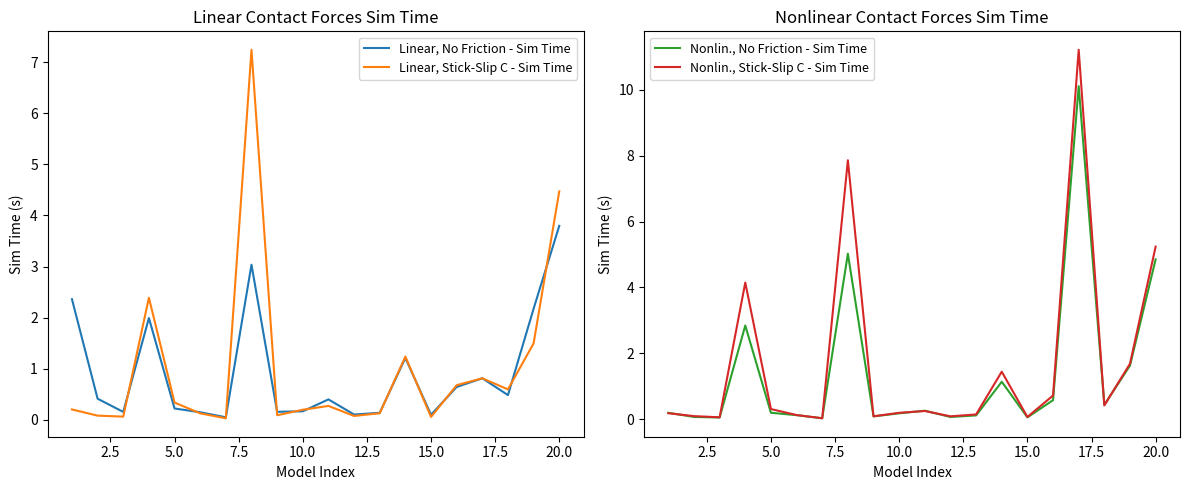

Which series has the largest total across all categories?

Nonlin., Stick-Slip C - Sim Time